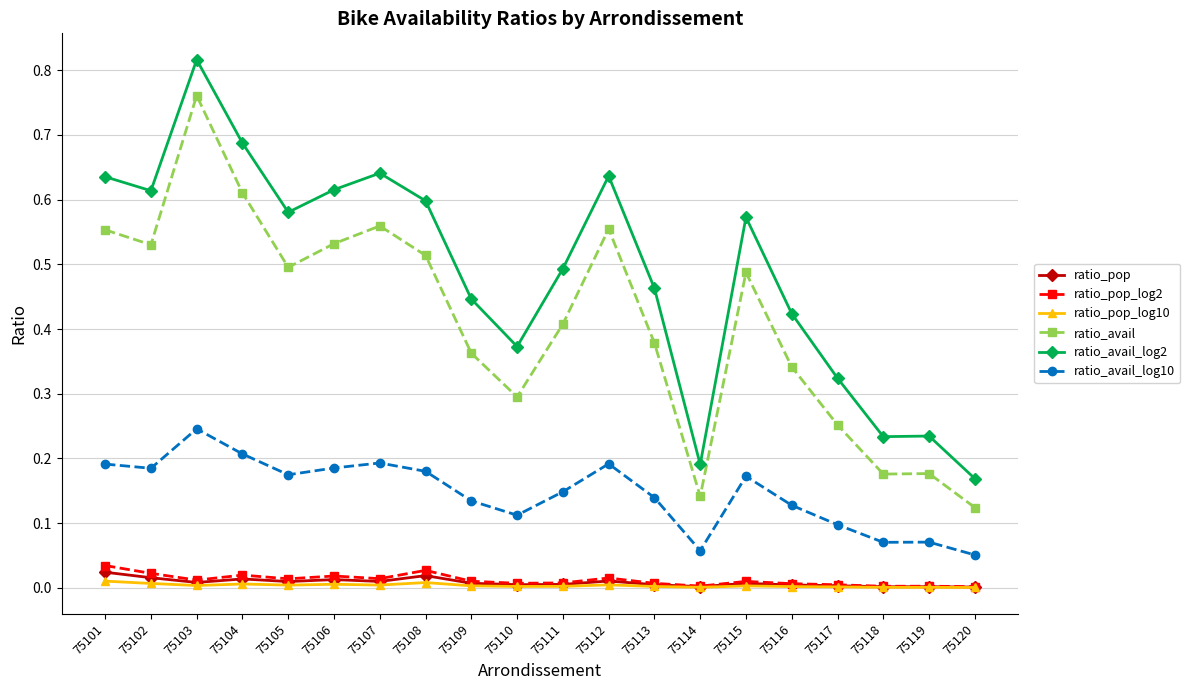

Between 75107 and 75115, which series saw the biggest shift?

ratio_avail